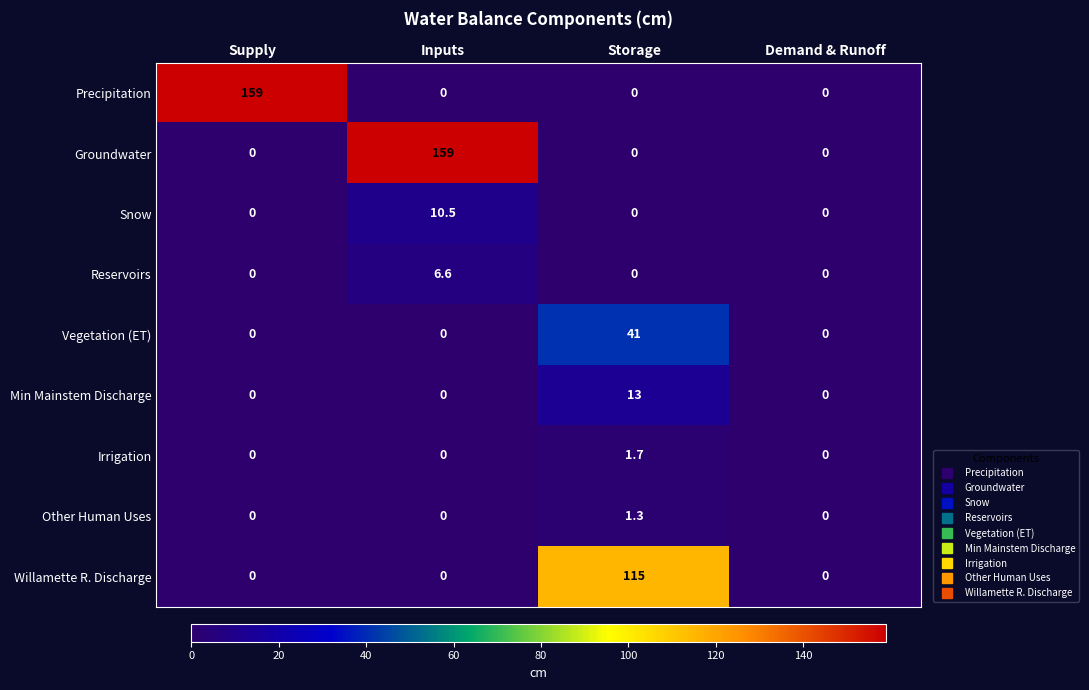

What is the highest value of the Irrigation series?

1.7